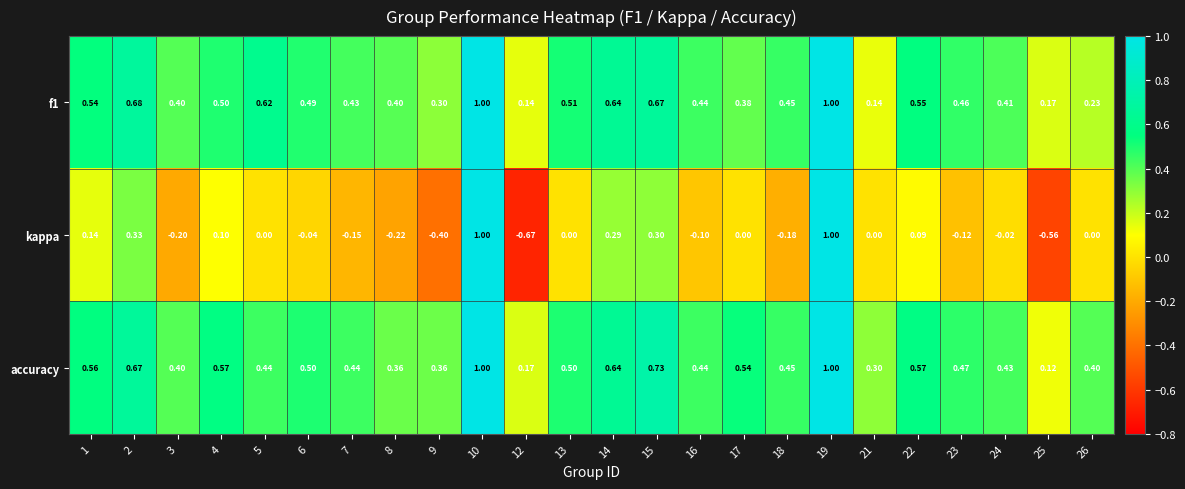

Which series has the largest total across all categories?

accuracy